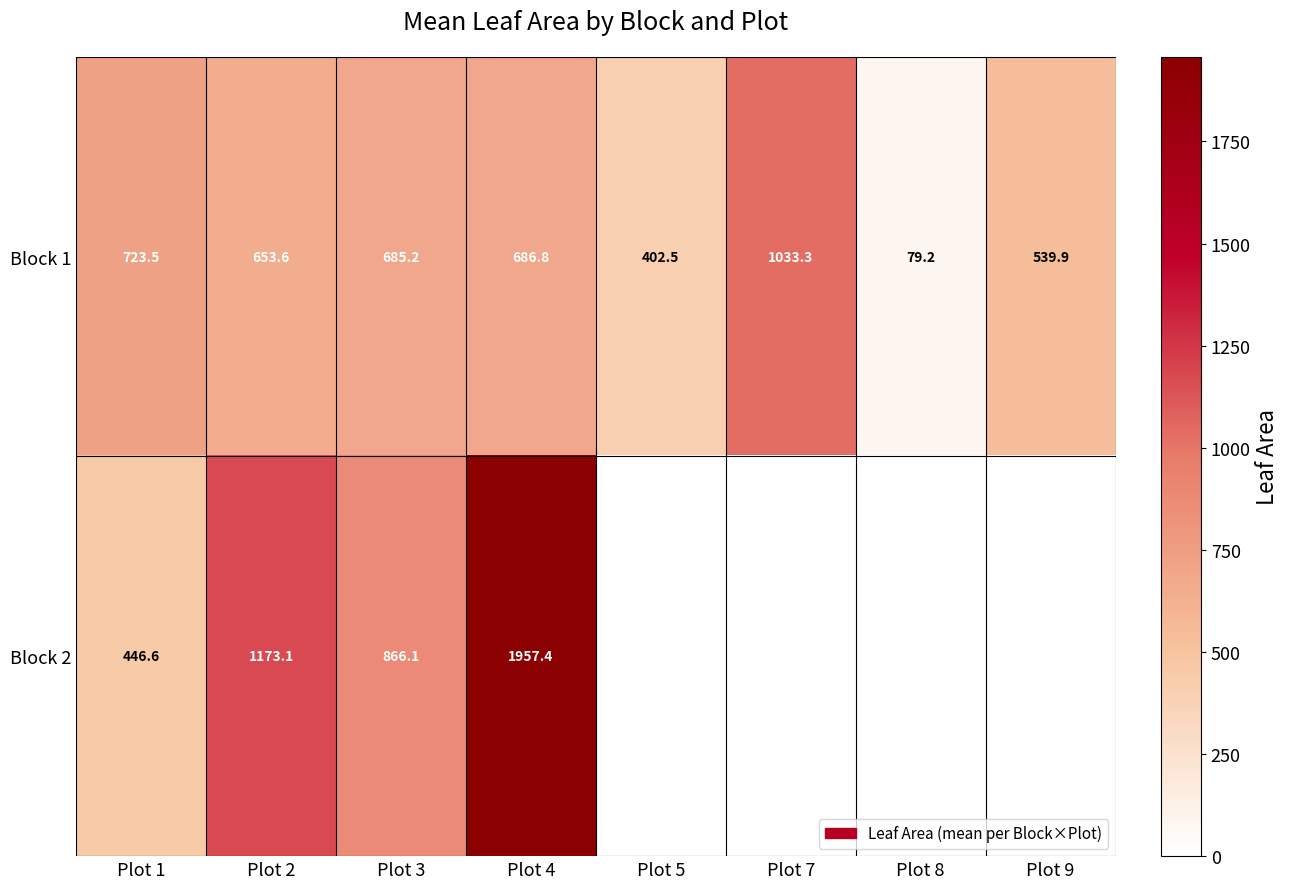

List the labels in order of Block 1 value, largest first.

Plot 7, Plot 1, Plot 4, Plot 3, Plot 2, Plot 9, Plot 5, Plot 8